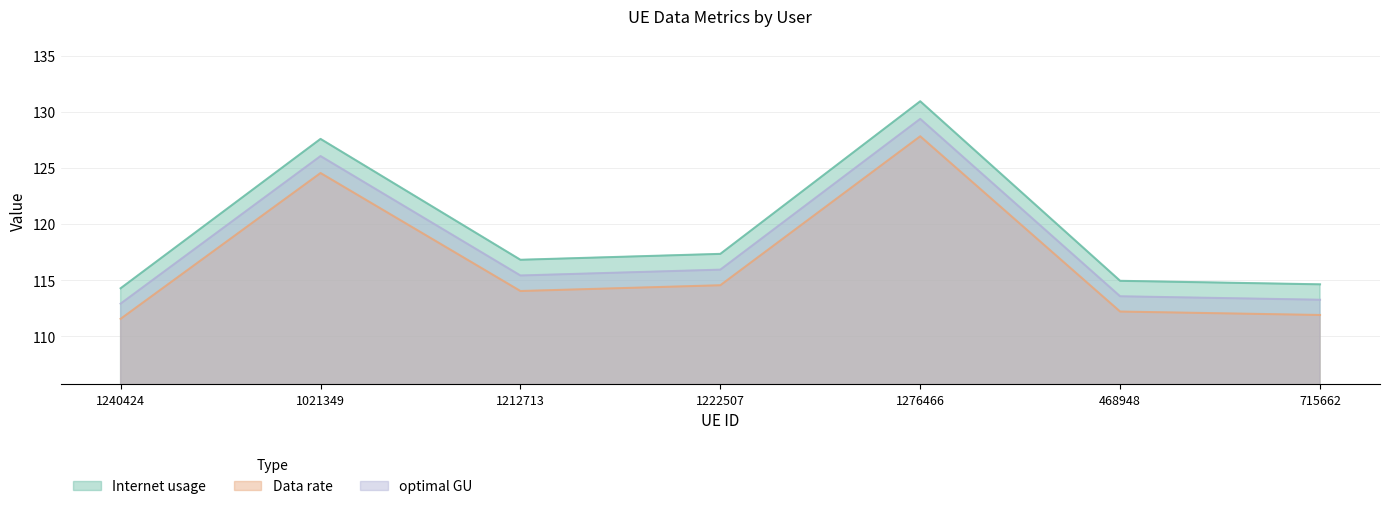

What is the total value across all series at 1222507?

347.8